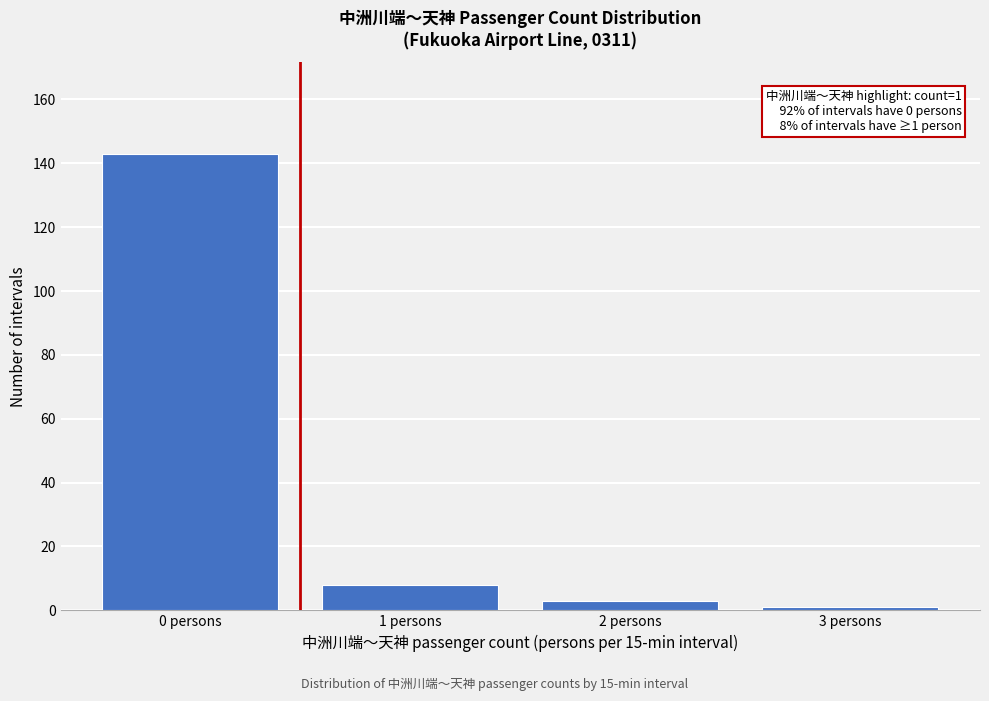

Reading left to right, list all the values displayed in this chart.

0 persons=143	1 persons=8	2 persons=3	3 persons=1